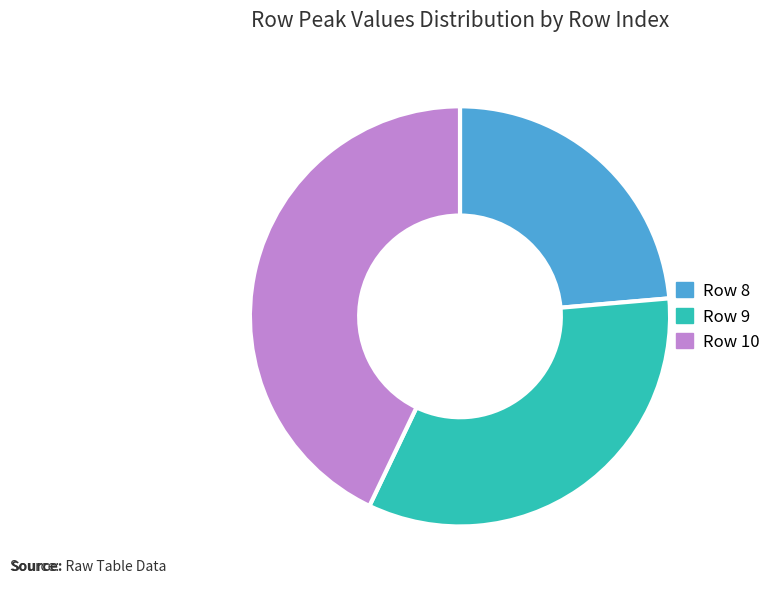

Is there a majority slice in this chart?

No